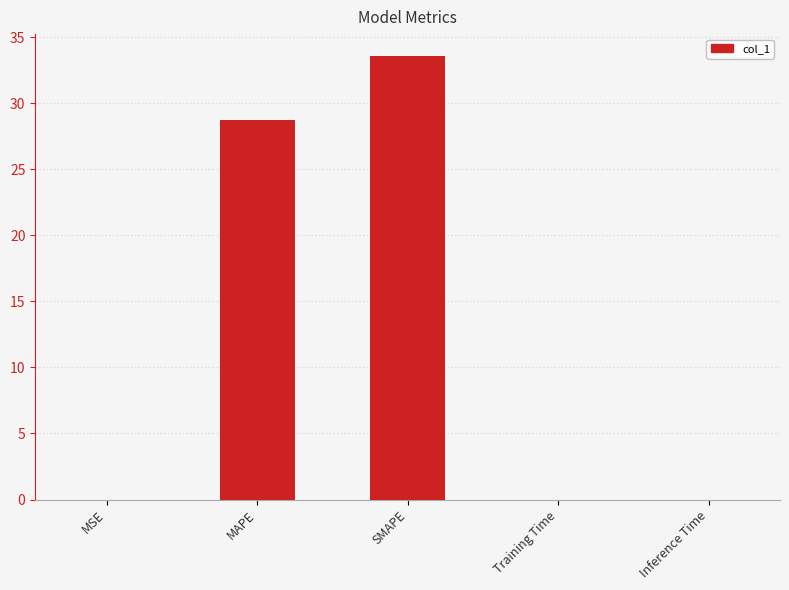

At which label is the value closest to 16?

MAPE